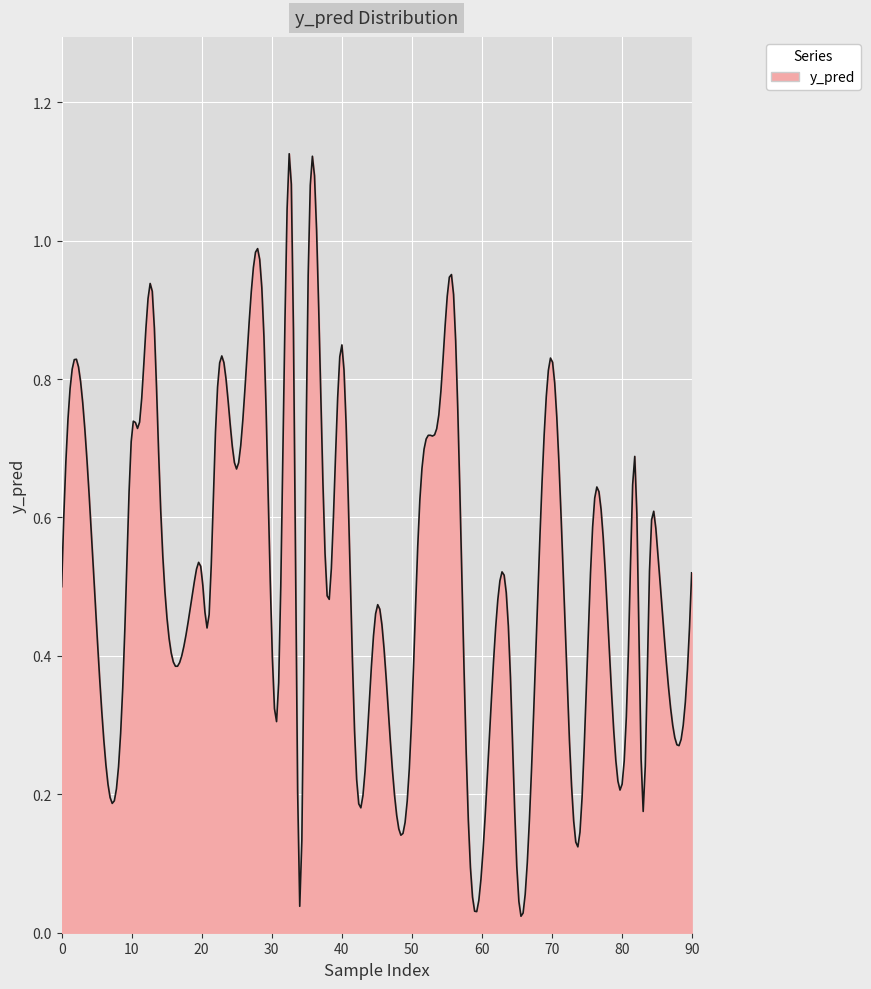

Does the chart display data point markers on the line(s)?

No